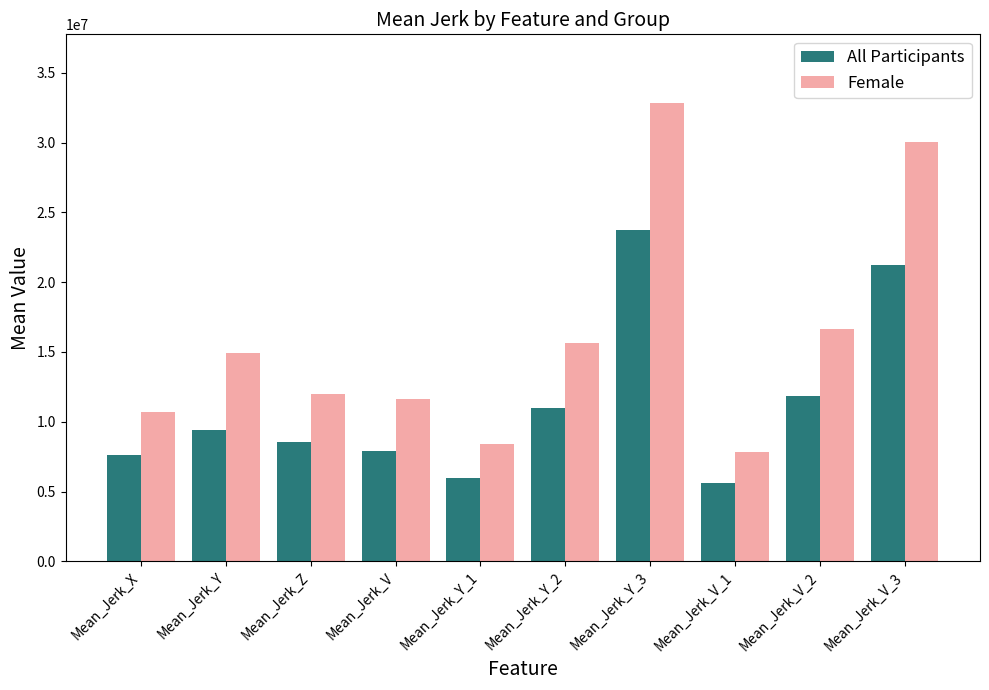

What is the spread (max minus min) of values at Mean_Jerk_V_2?

4797276.7